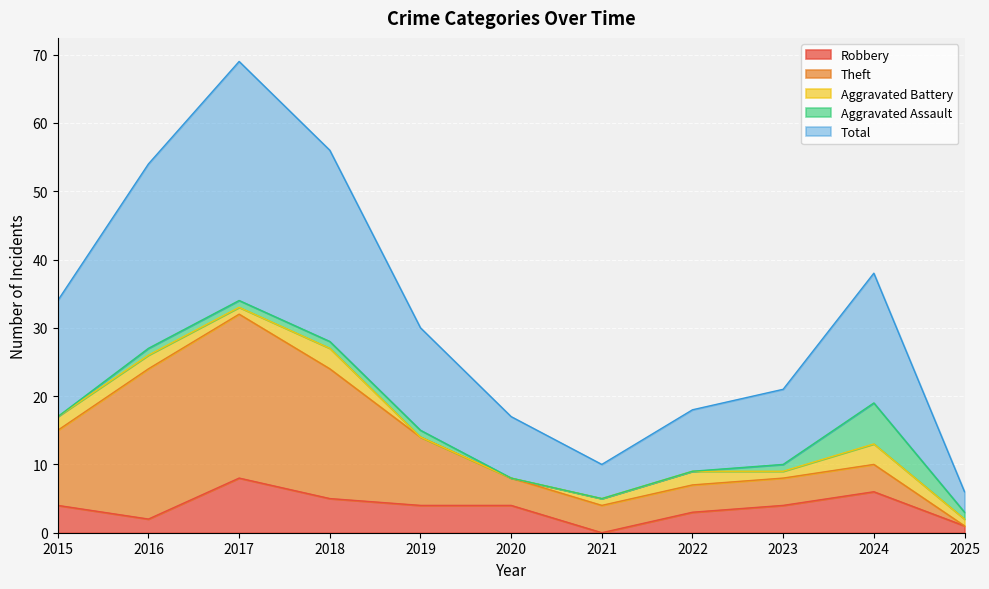

What are all the series names shown in the legend?

Robbery, Theft, Aggravated Battery, Aggravated Assault, Total